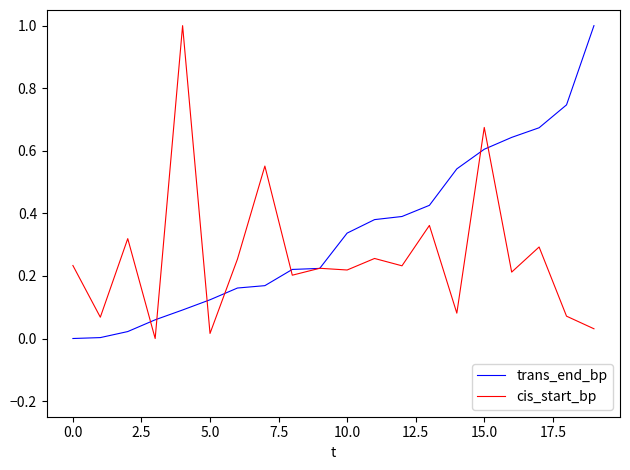

True or false: cis_start_bp and trans_end_bp cross at least once.

True